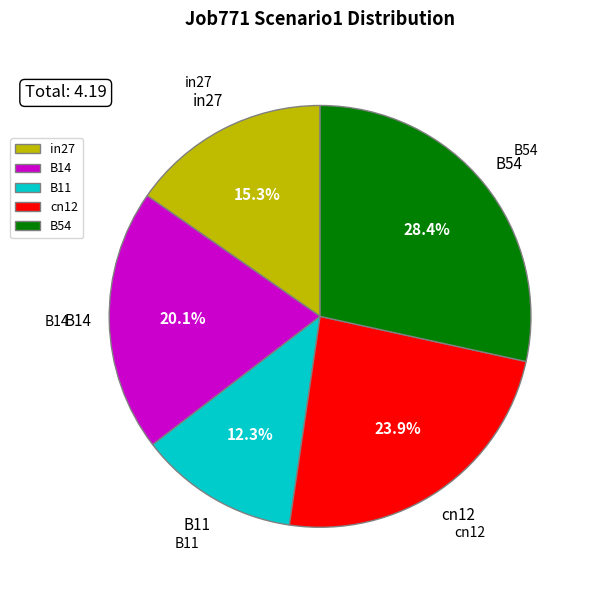

To the nearest percent, what is the difference between the largest and smallest slice percentages?

16%